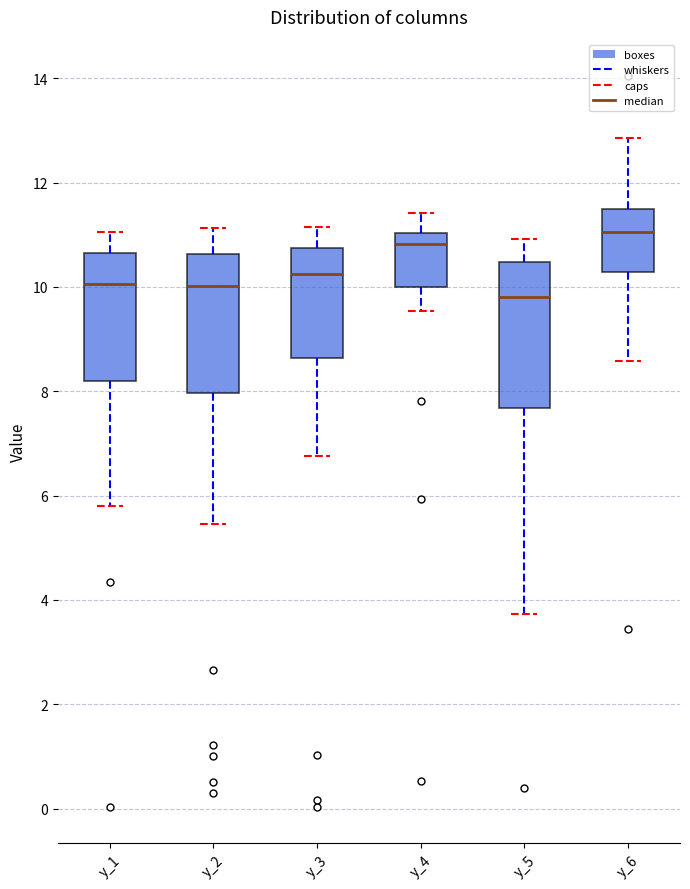

Which box's median line is the lowest?

y_5